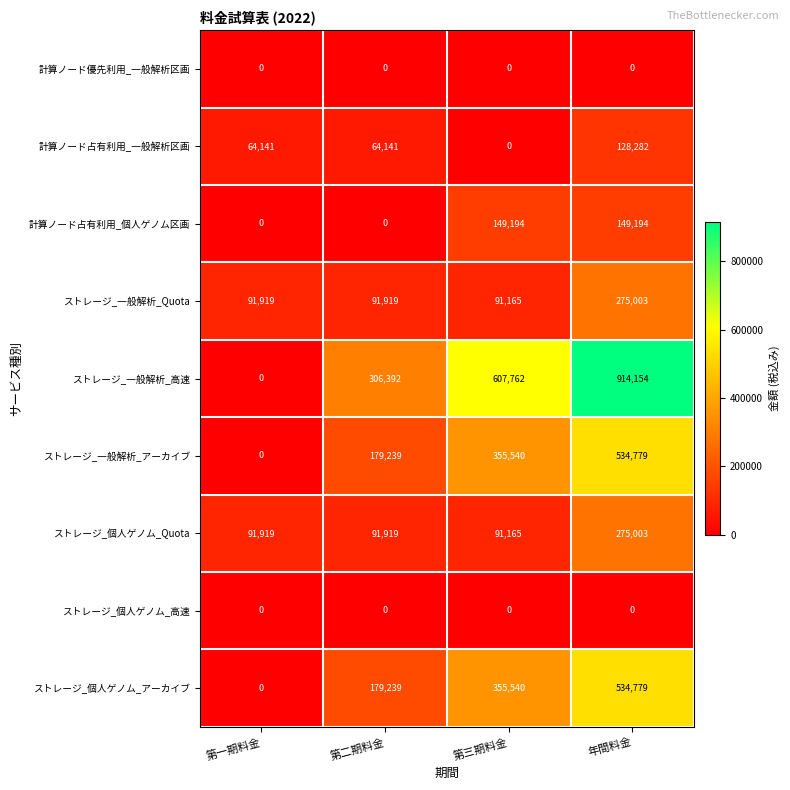

At which category is the sum across all series the highest?

年間料金